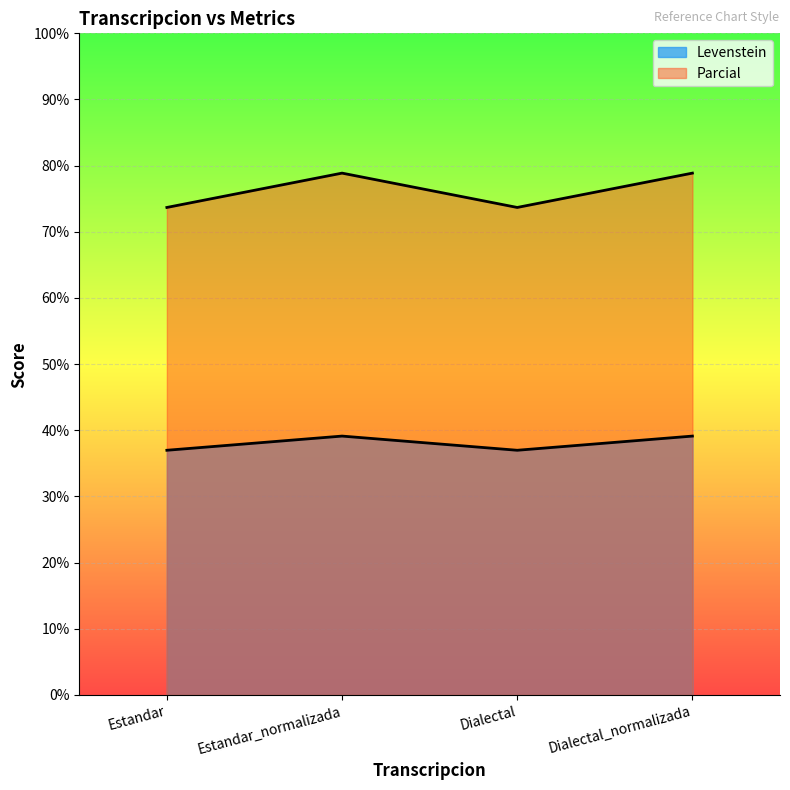

True or false: Parcial and Levenstein intersect in this chart.

False